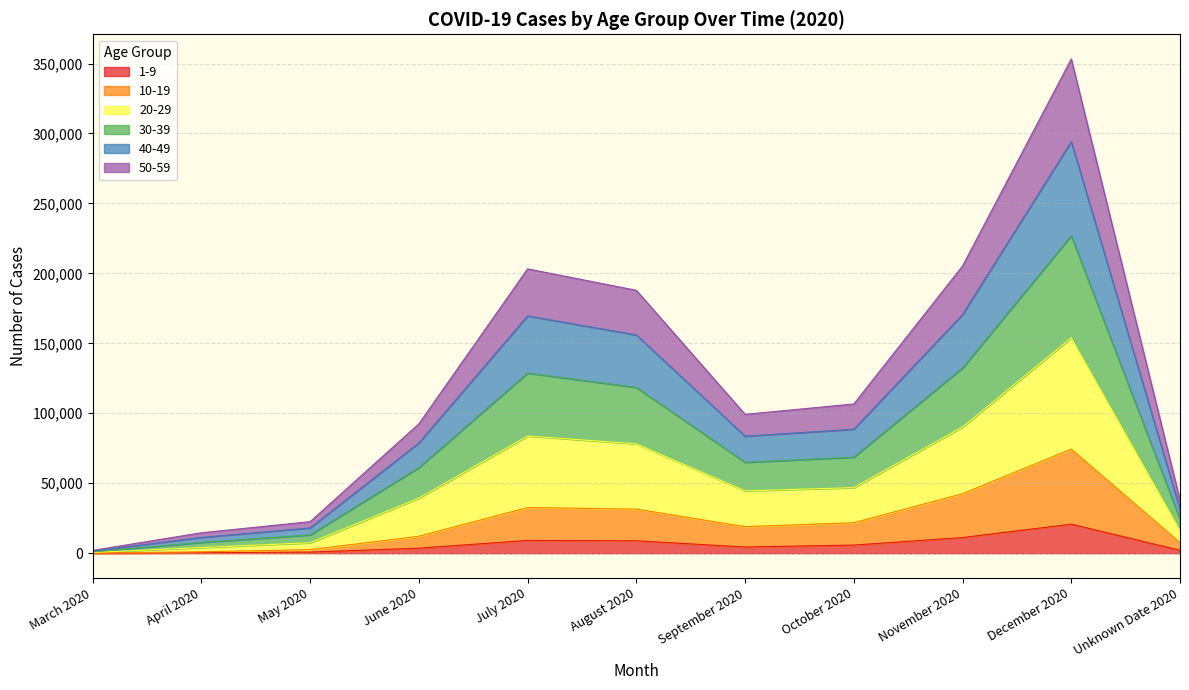

At which category is the sum across all series the highest?

December 2020